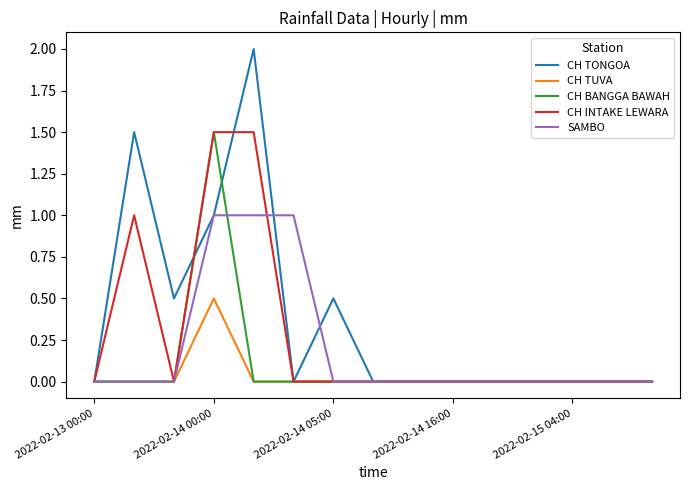

What is the maximum value shown in the chart?

2.0